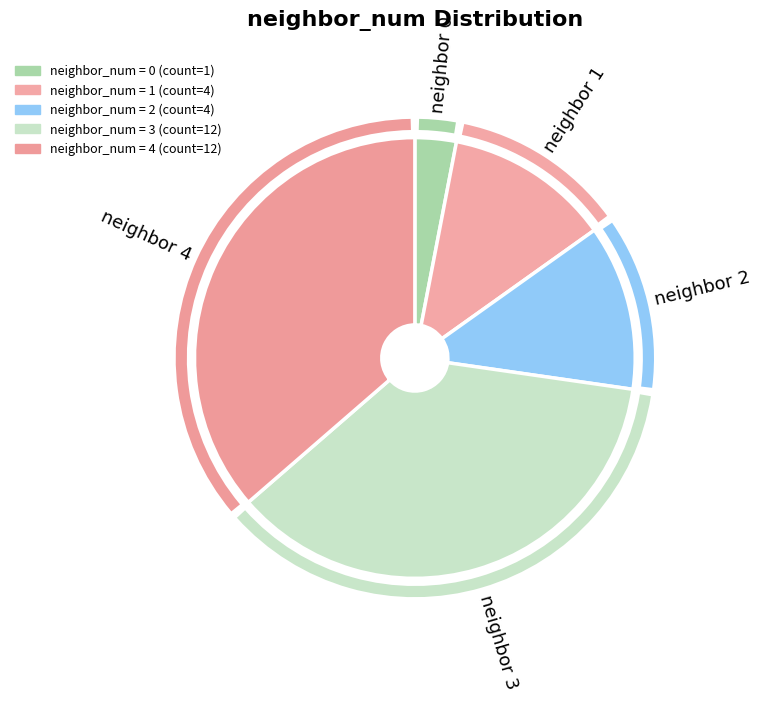

How many slices are in this pie chart?

5